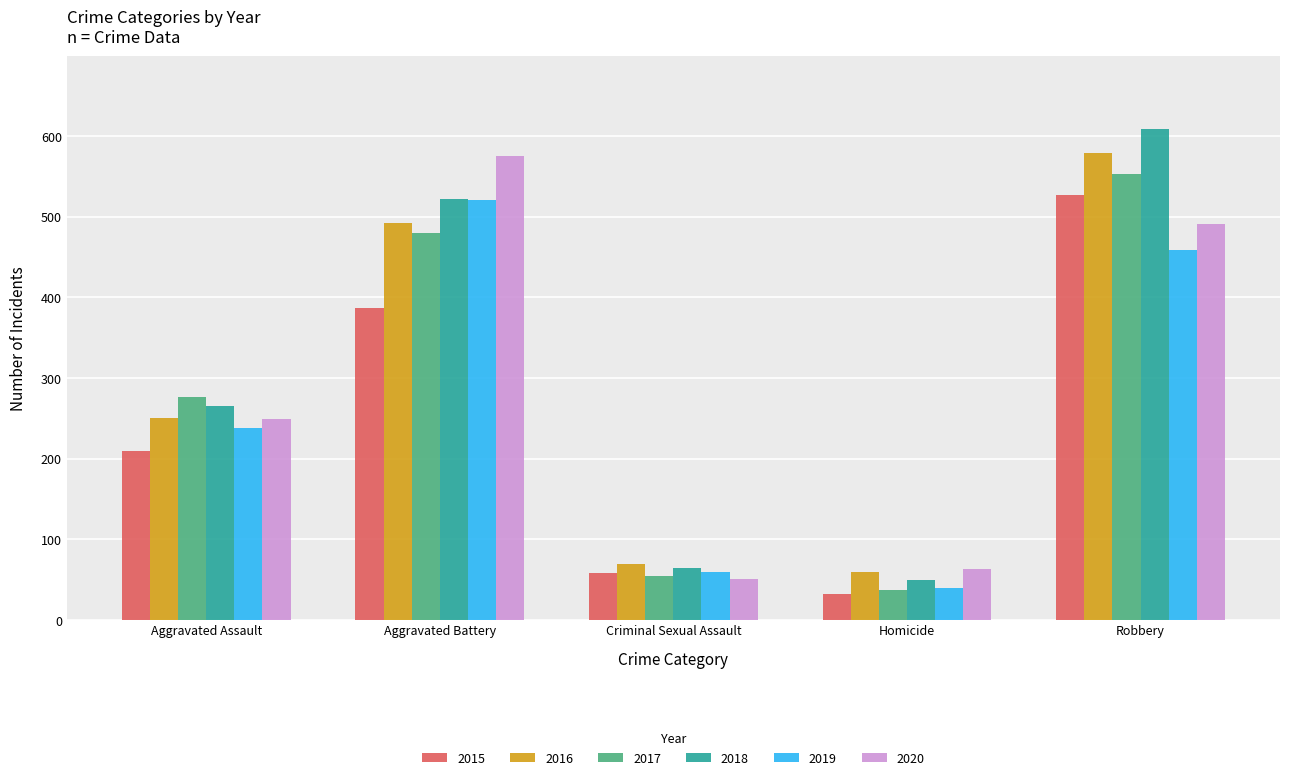

Where is 2017 nearest to the value 295?

Aggravated Assault